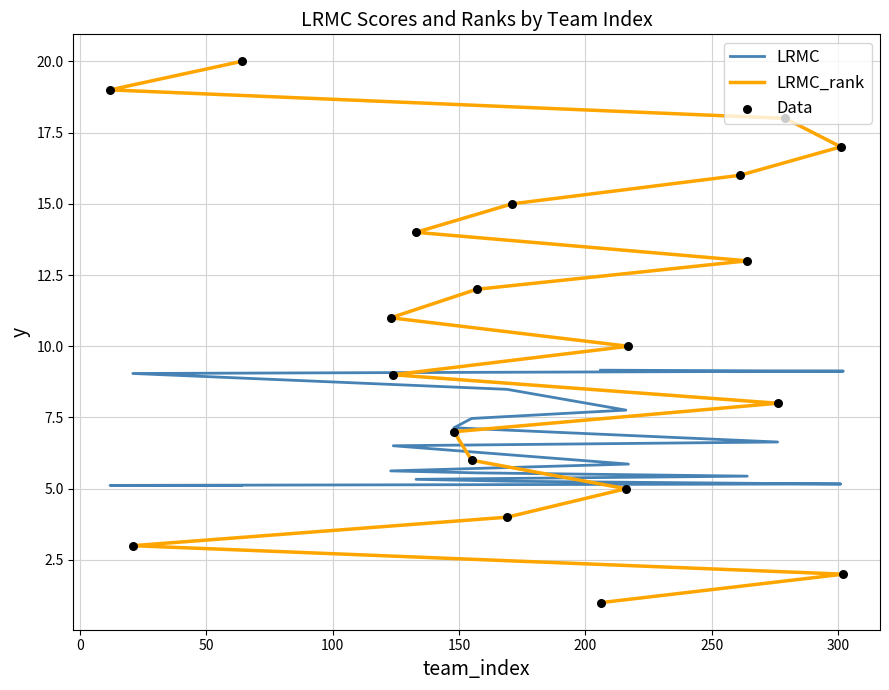

Which series reaches the maximum Y coordinate?

LRMC_rank